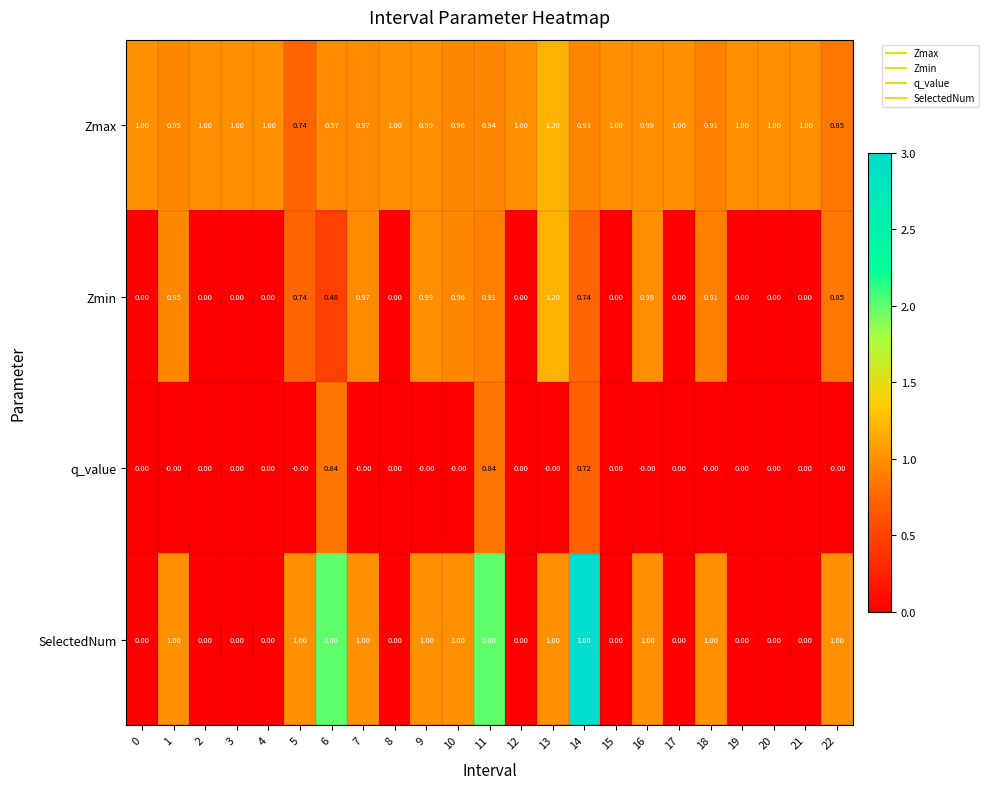

Which series has the widest spread of values?

SelectedNum